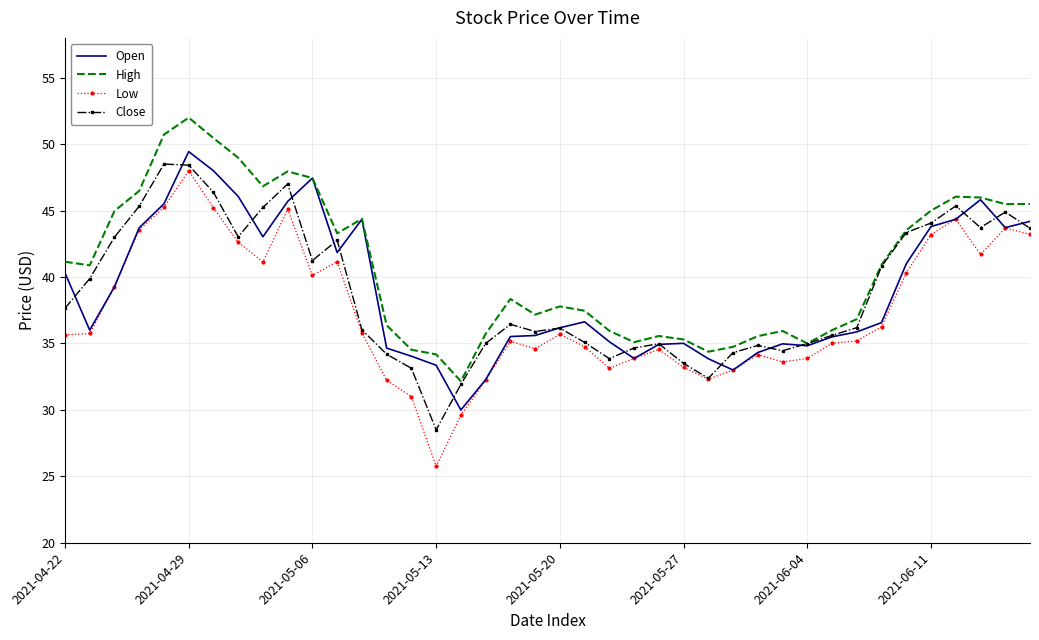

List the series in order of their peak value, lowest first.

Low, Close, Open, High